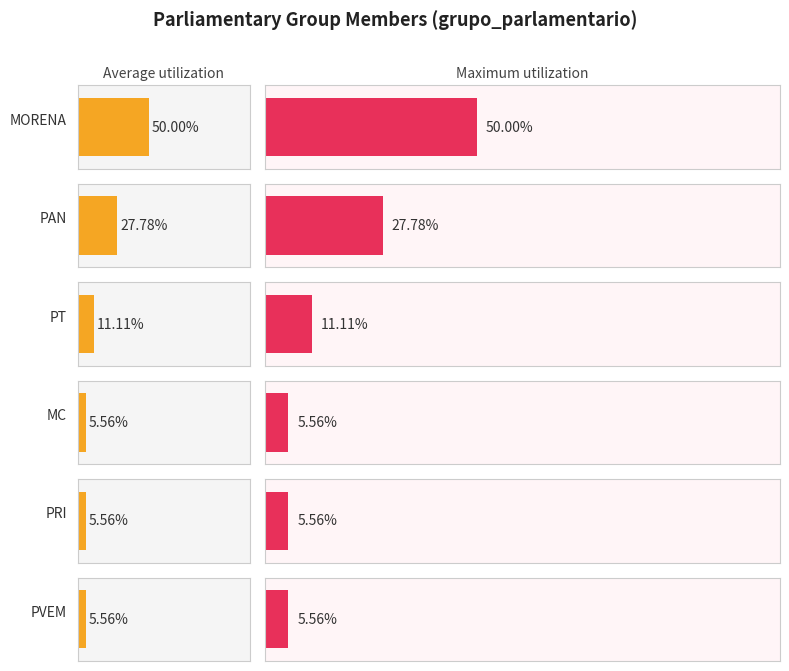

What is the label of the 1st bar from the right?

PAN